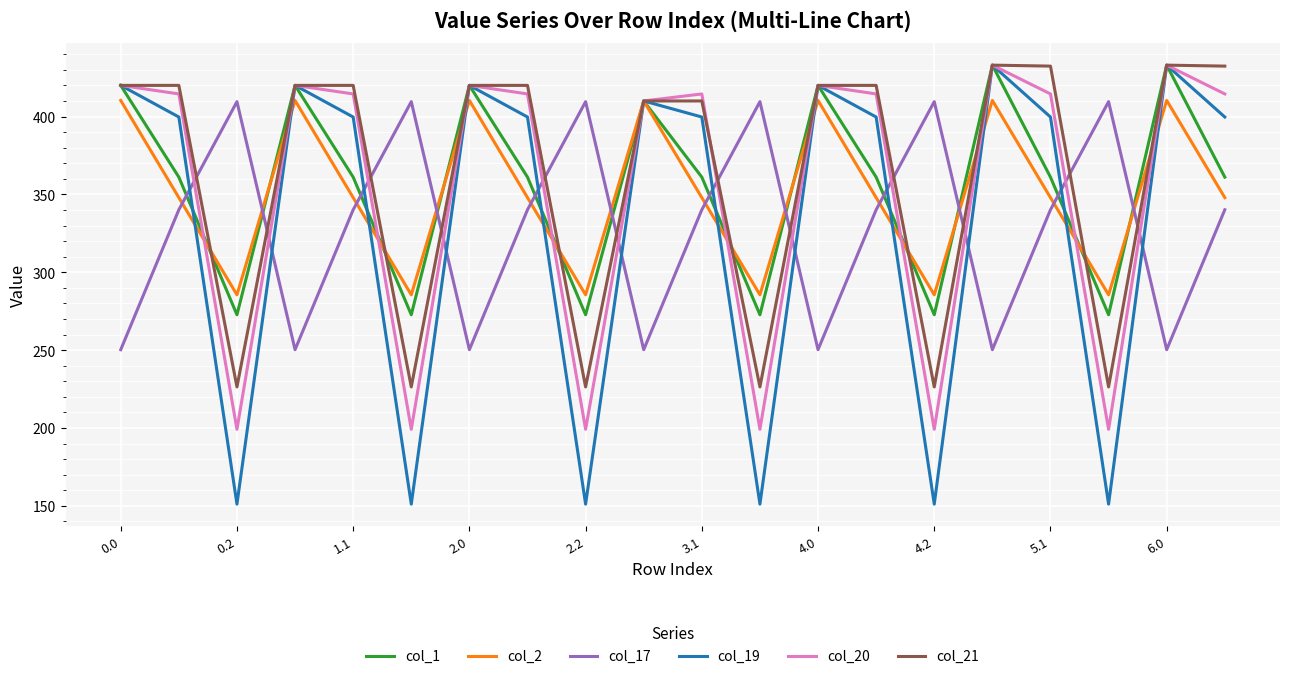

Which series has the largest range (max minus min)?

col_19